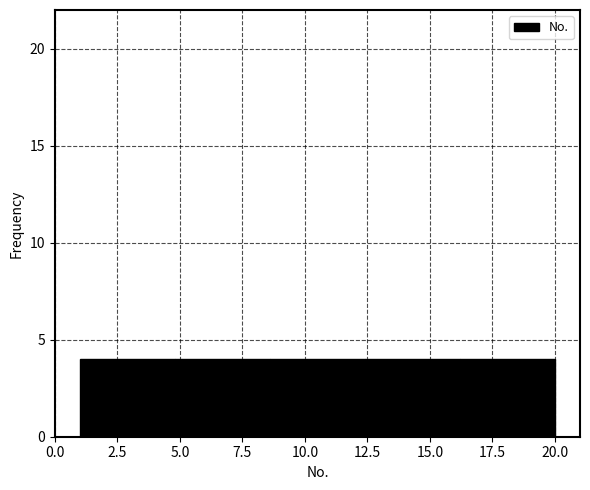

Reading left to right, transcribe this chart: for each bar, give the range it covers on the x-axis and its height. Neither the bar edges nor the heights are printed on the chart, so give them approximately, as read against the axes.

1.0 to 4.8: 4
4.8 to 8.6: 4
8.6 to 12.4: 4
12.4 to 16.2: 4
16.2 to 20.0: 4